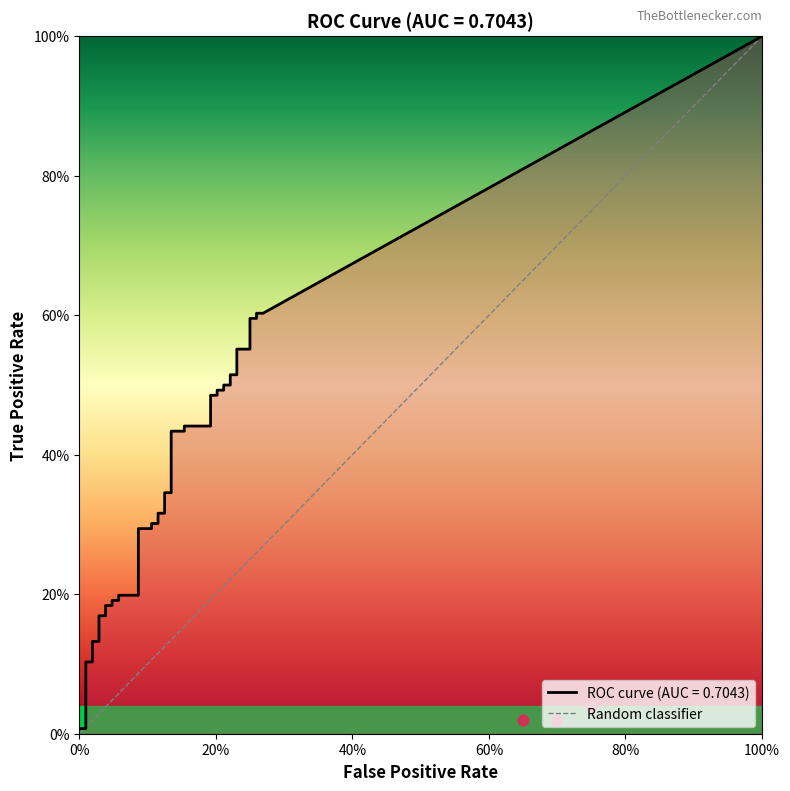

Which series has the largest Y range (max minus min)?

tpr